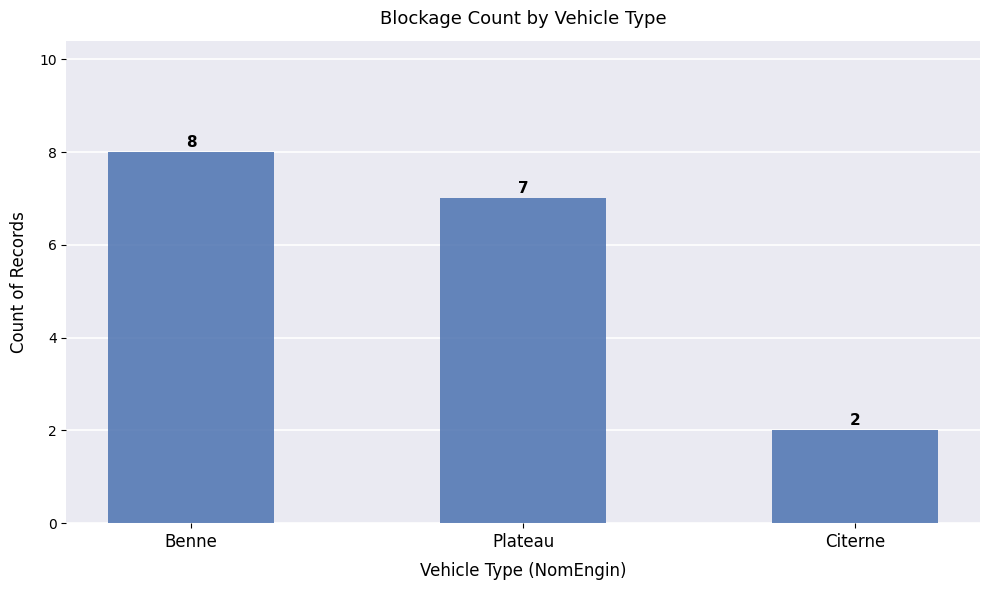

How many data points does each series have?

3